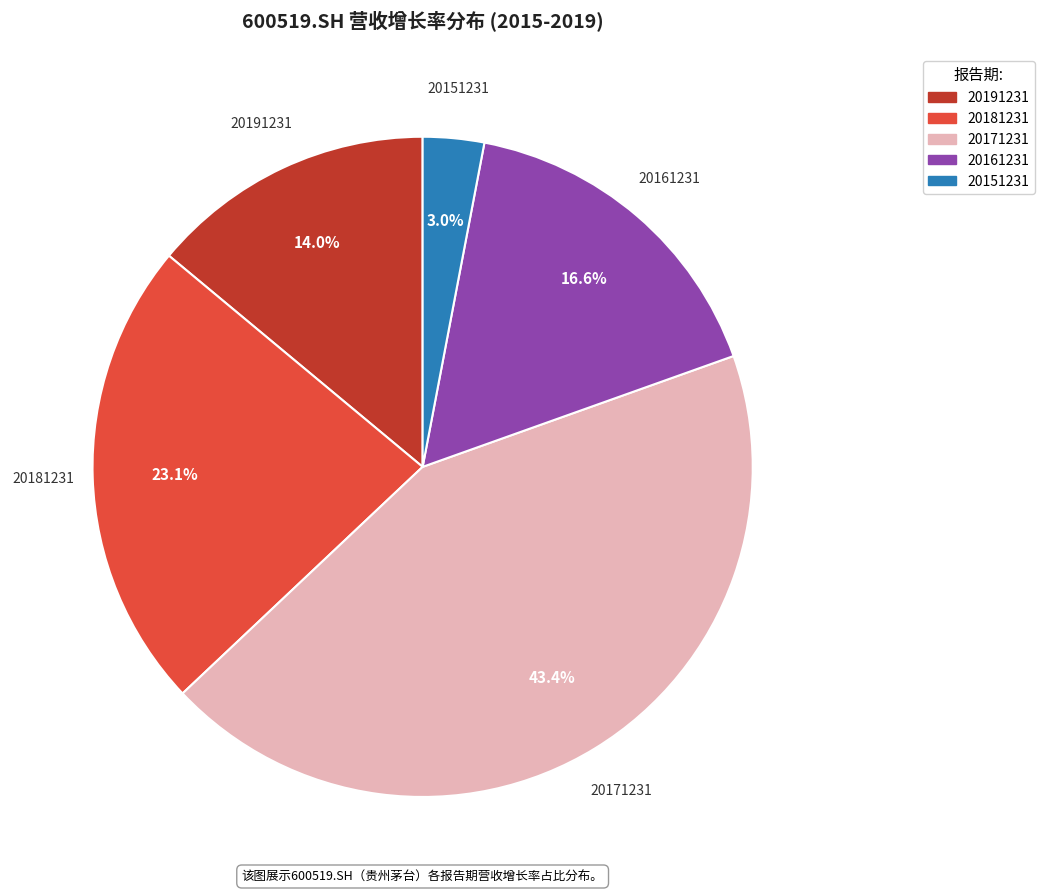

To the nearest percent, what is the difference between the 20171231 and 20161231 slice percentages?

27%